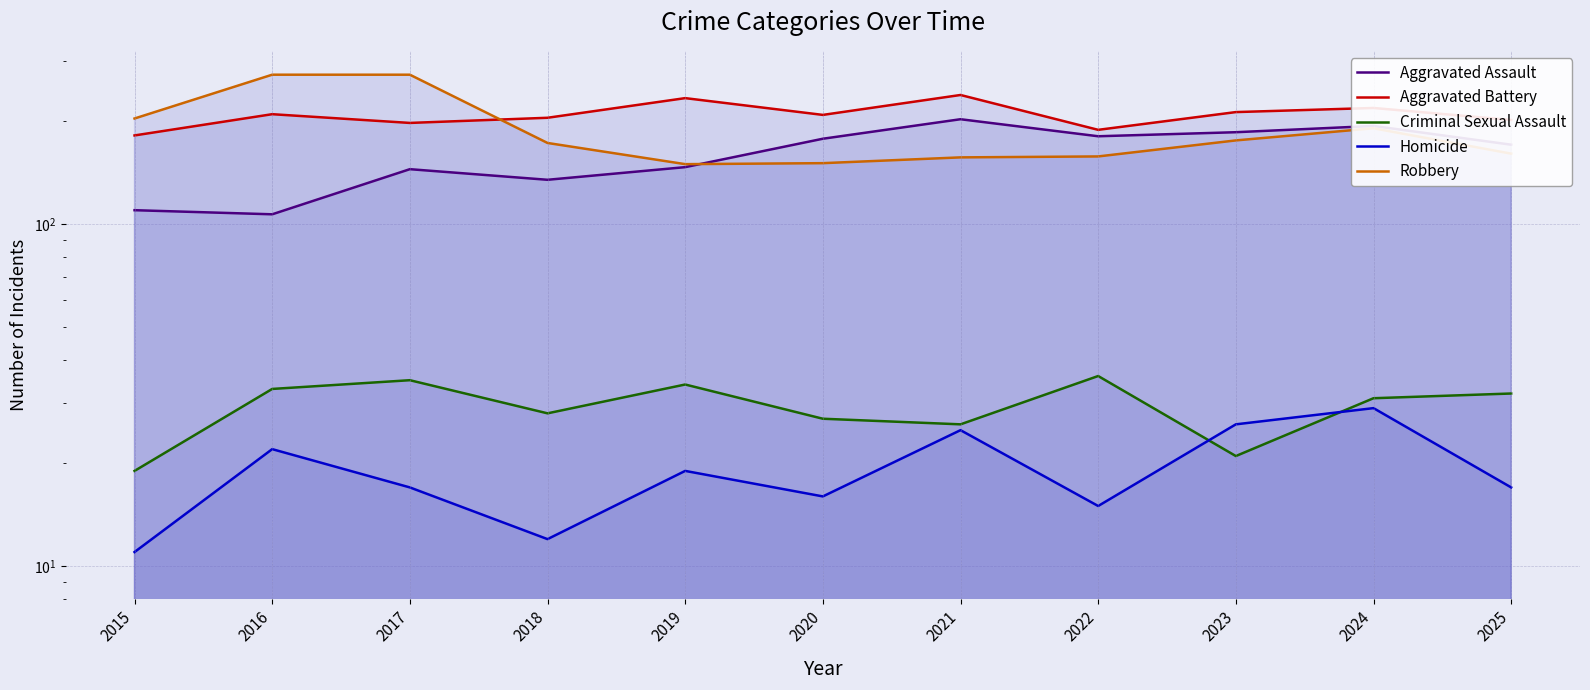

True or false: Homicide and Aggravated Assault intersect in this chart.

False